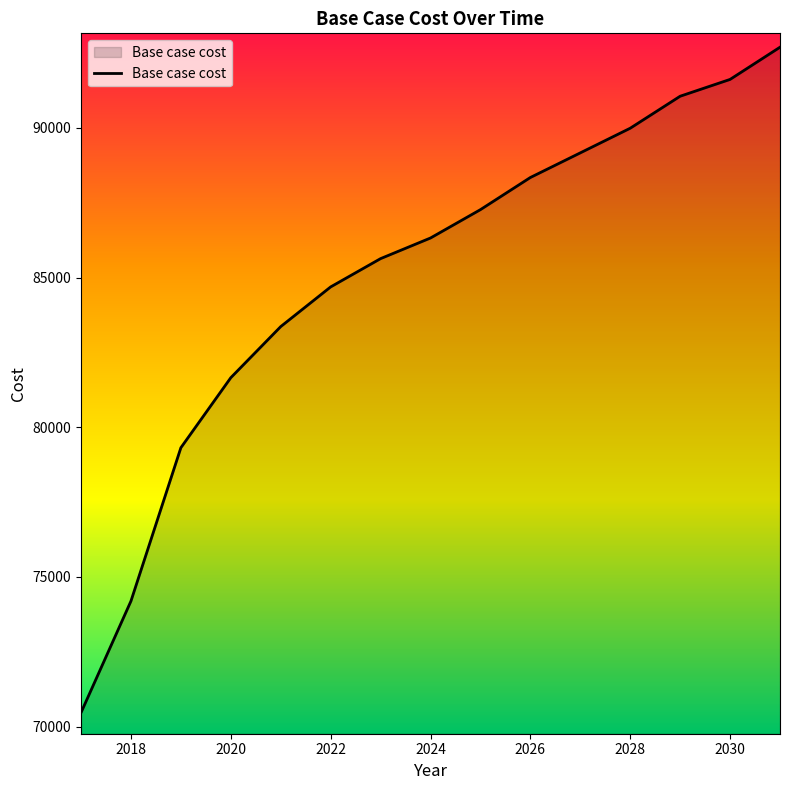

What is the minimum value shown in the chart?

70467.6